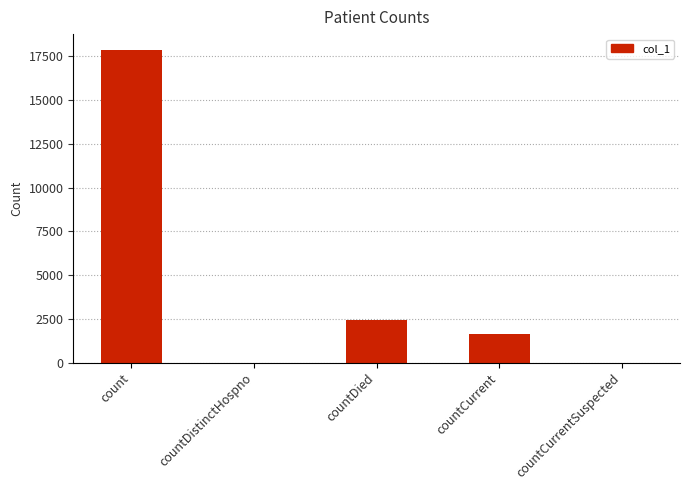

Are the bars grouped side by side (vs. stacked)?

No